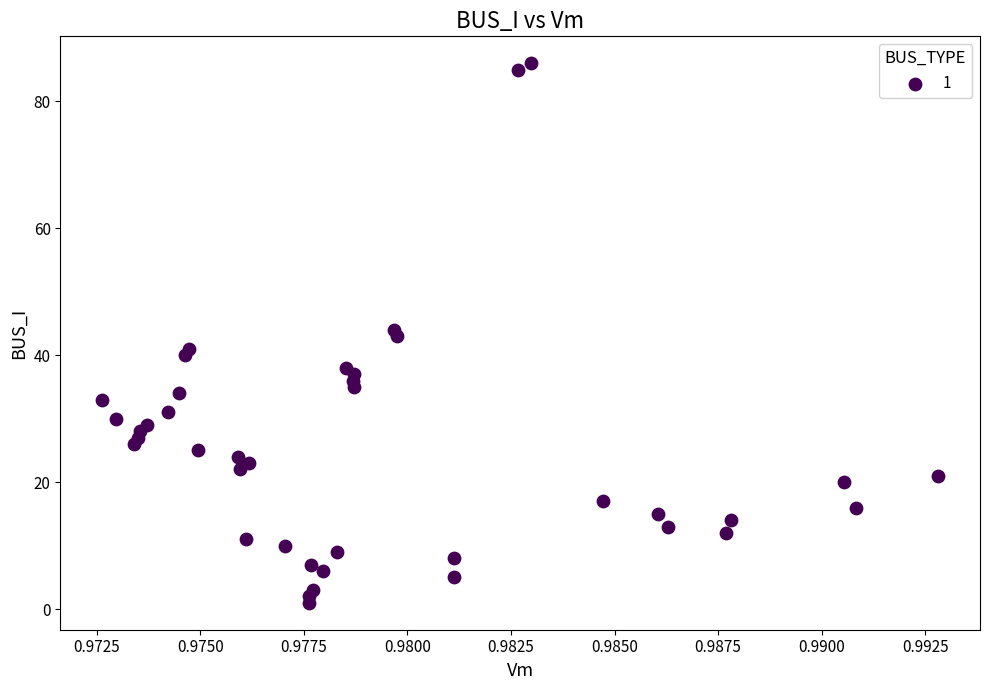

What is the range of Y values (max minus min)?

85